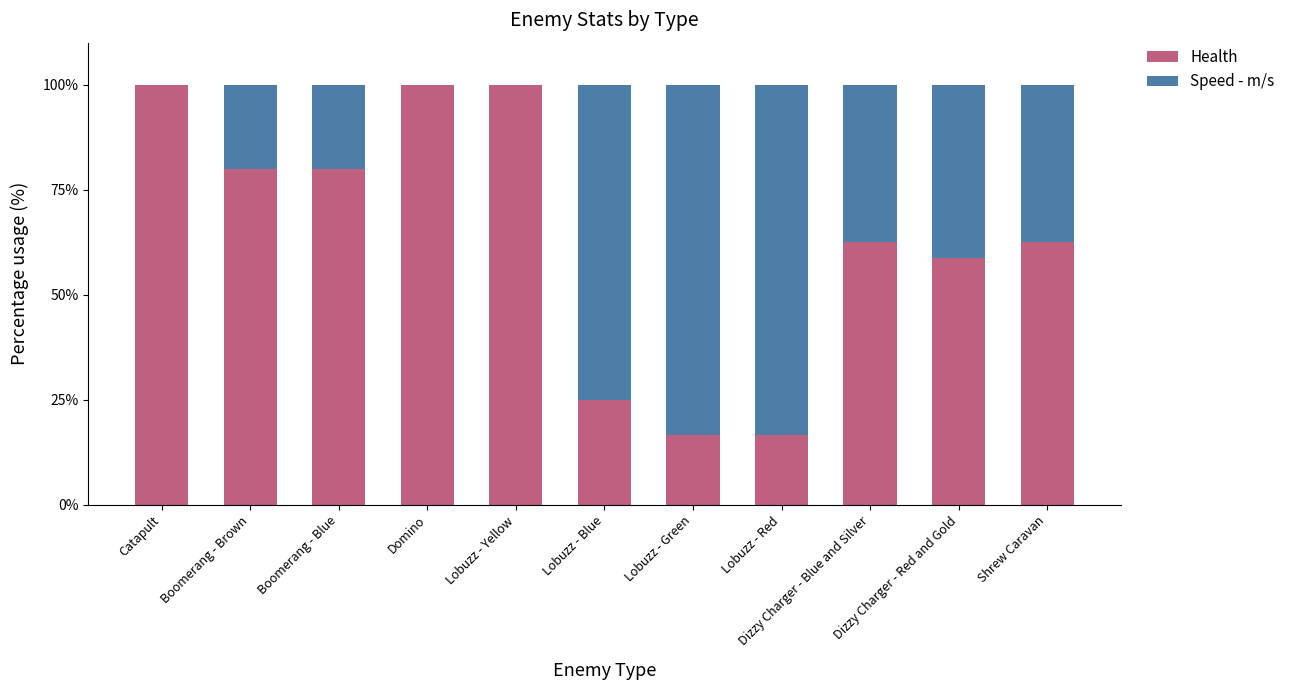

The Health series shows 14.1 at Dizzy Charger - Red and Gold. True or false?

False